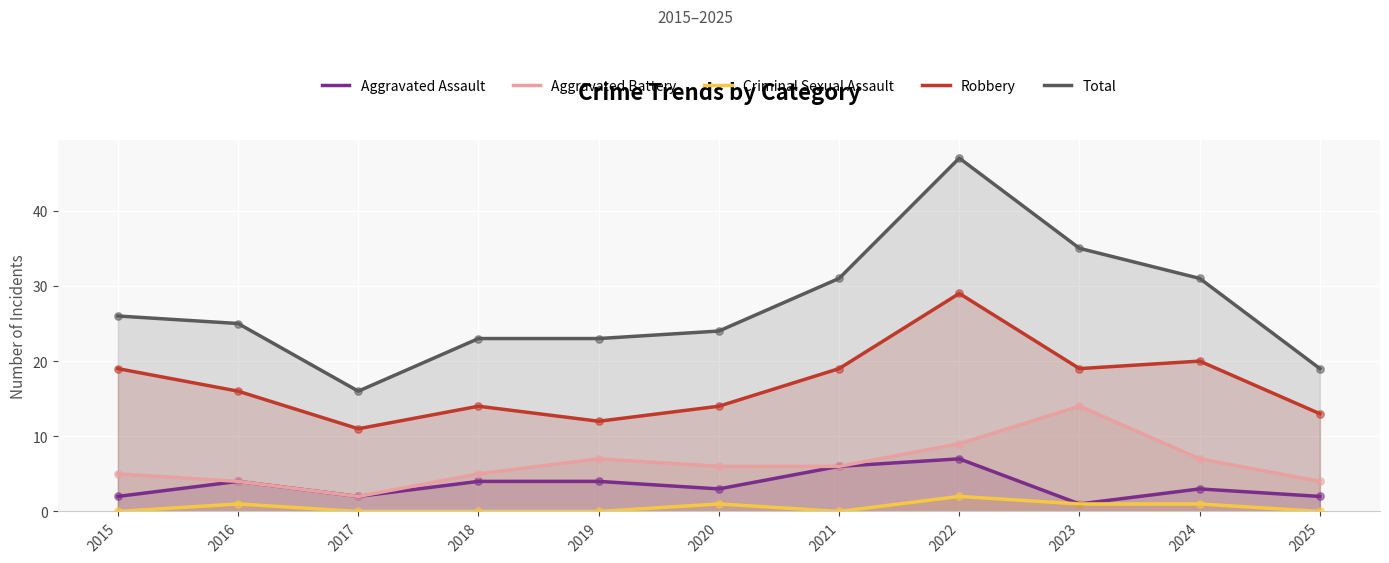

Which series has the widest spread of Y values?

Total